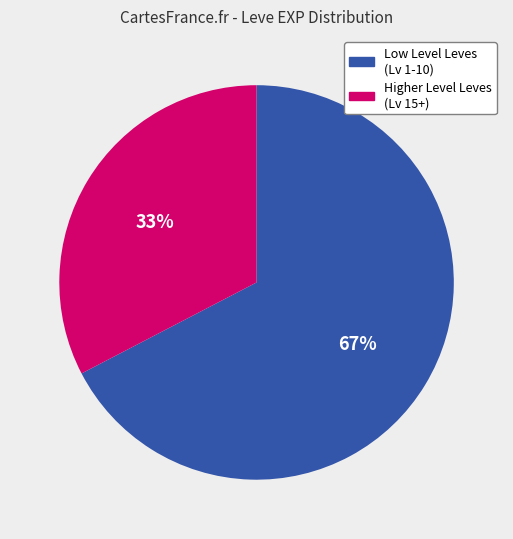

How many segments does this pie chart have?

2